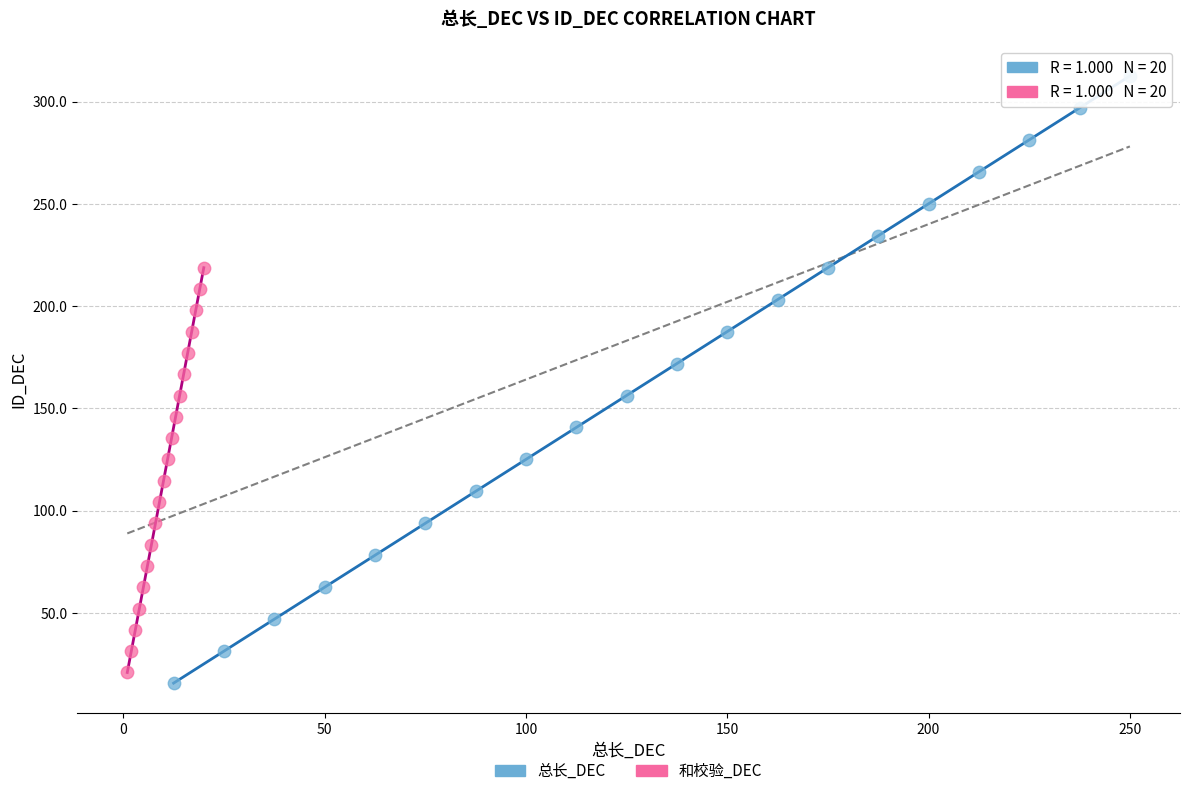

Which series reaches the maximum Y coordinate?

总长_DEC